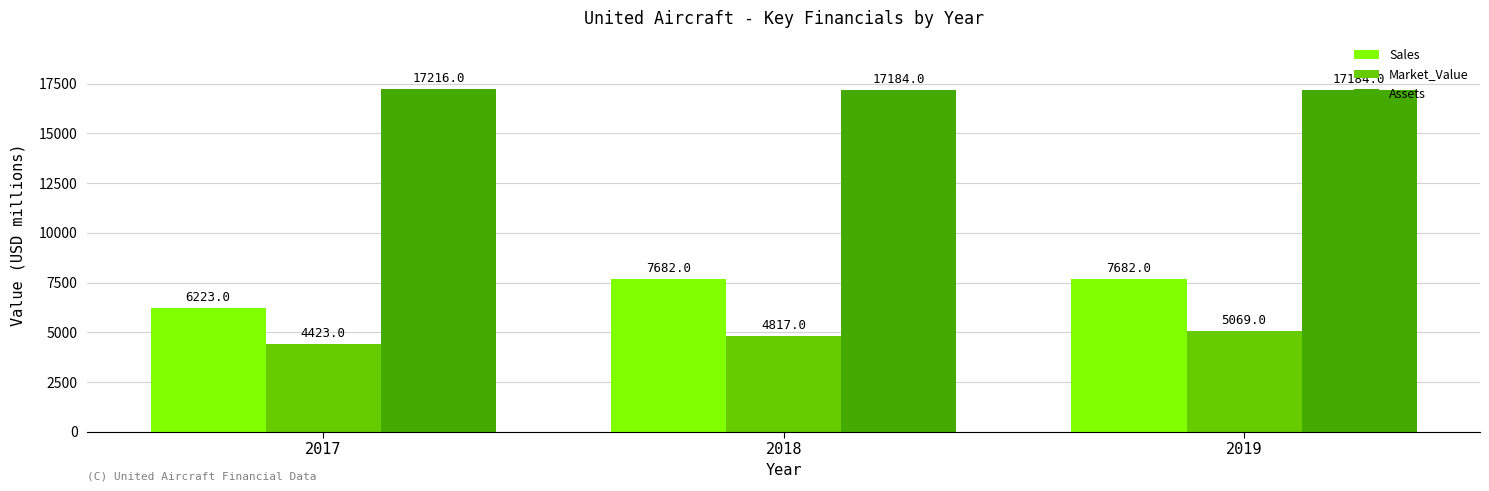

What is the approximate value of Assets at 2019, to the nearest 5?

17185